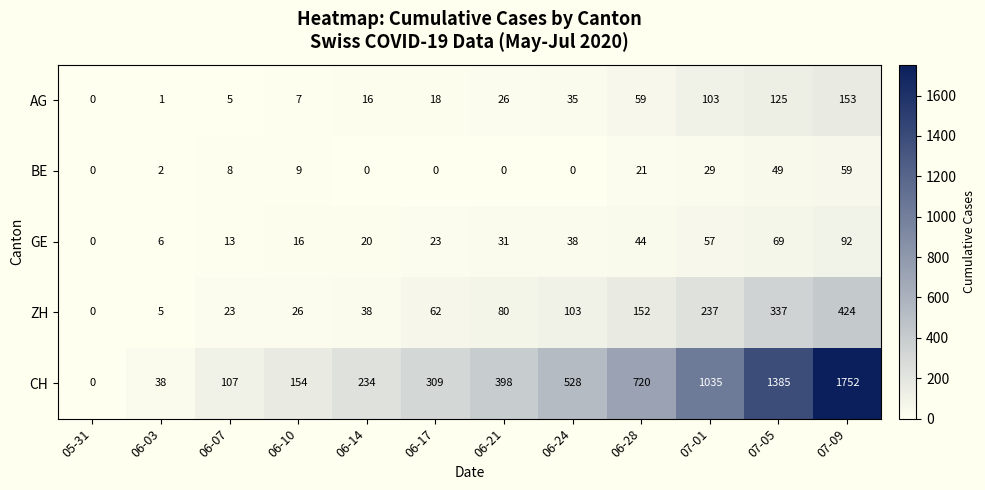

What is the difference between the maximum and minimum values in the AG series?

153